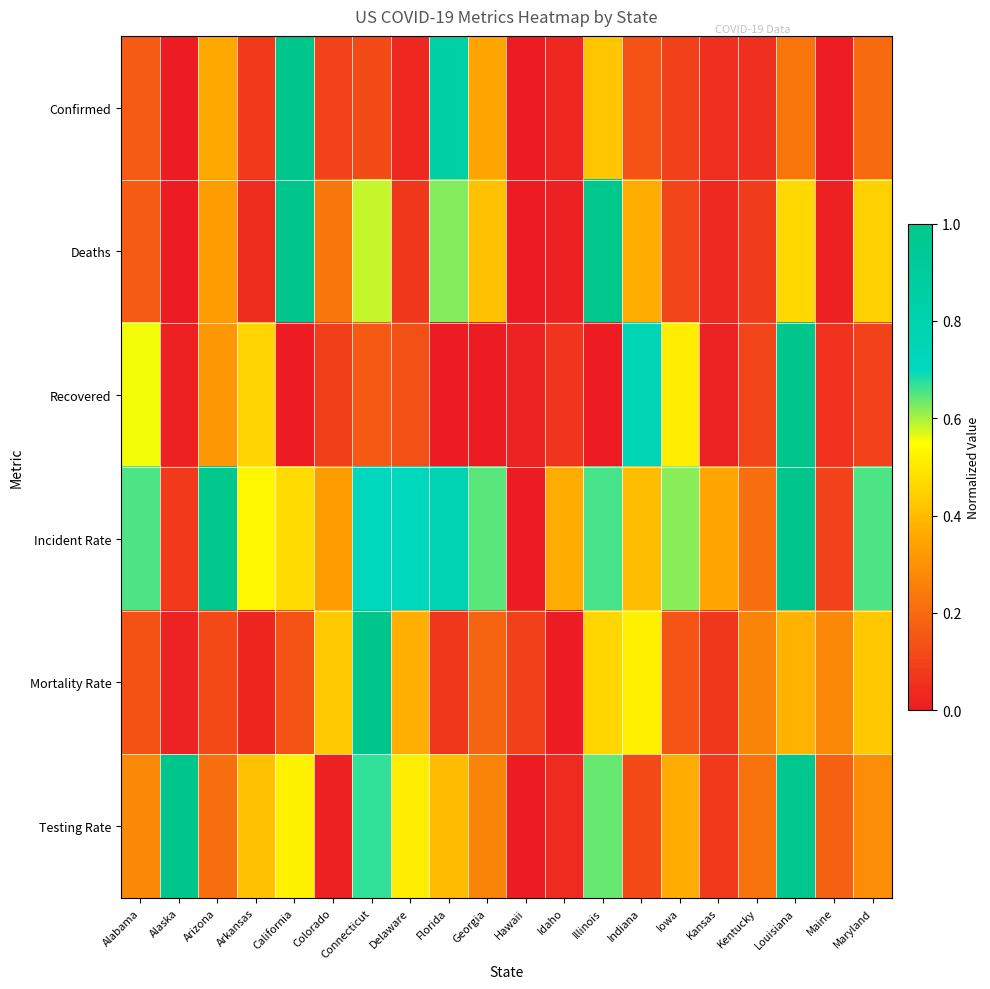

What is the greatest value displayed?

1.0